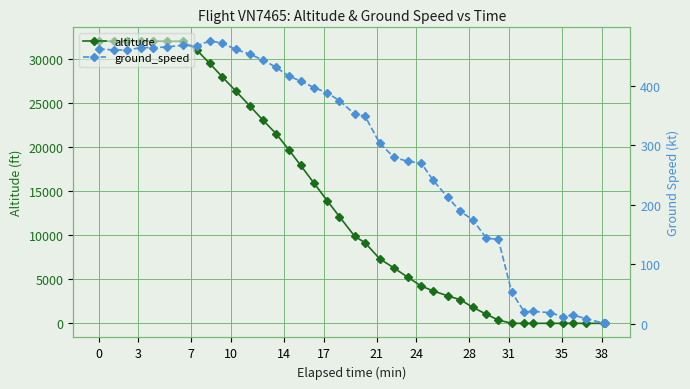

What is the maximum value for altitude?

32000